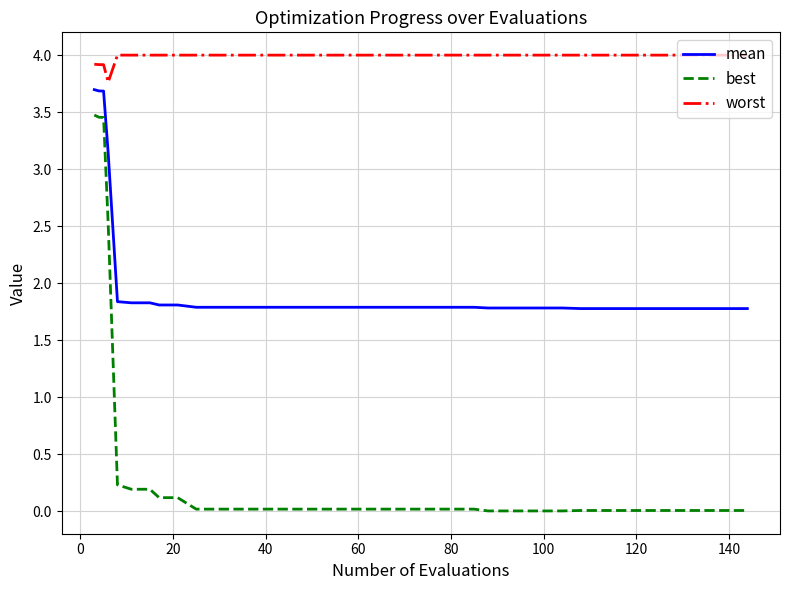

Which series has the largest total across all categories?

worst